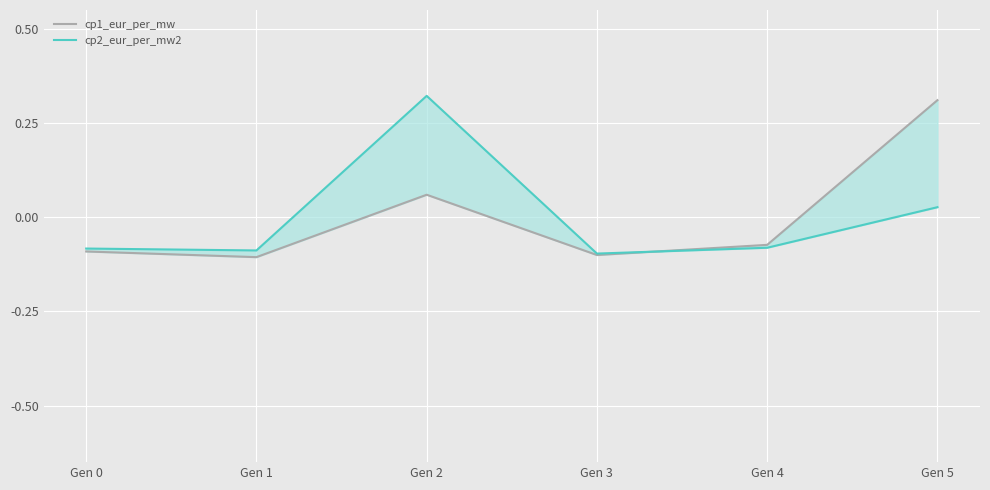

At which category does cp1_eur_per_mw reach its first local valley?

Gen 1